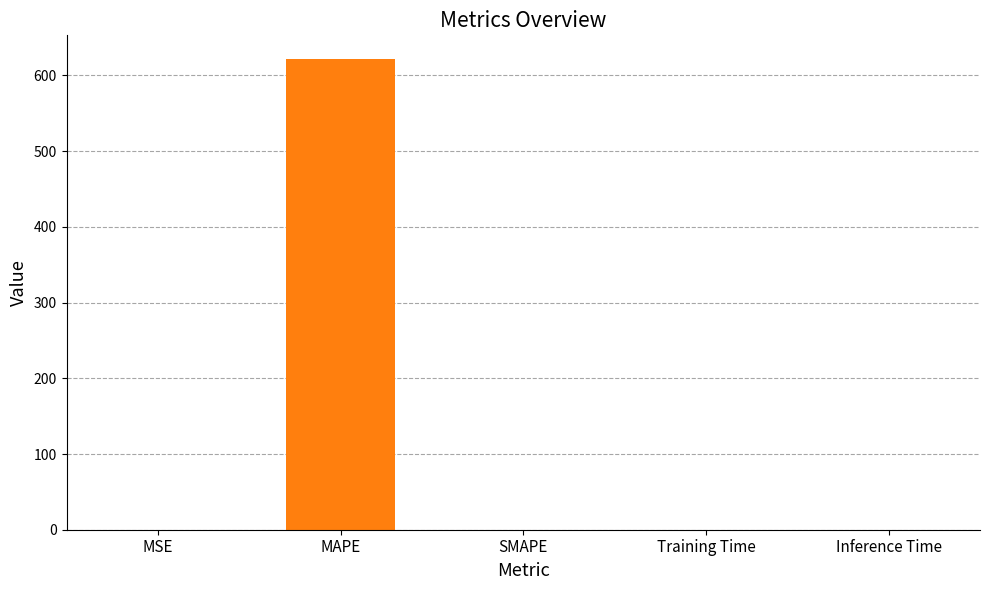

What is the greatest value displayed?

621.8